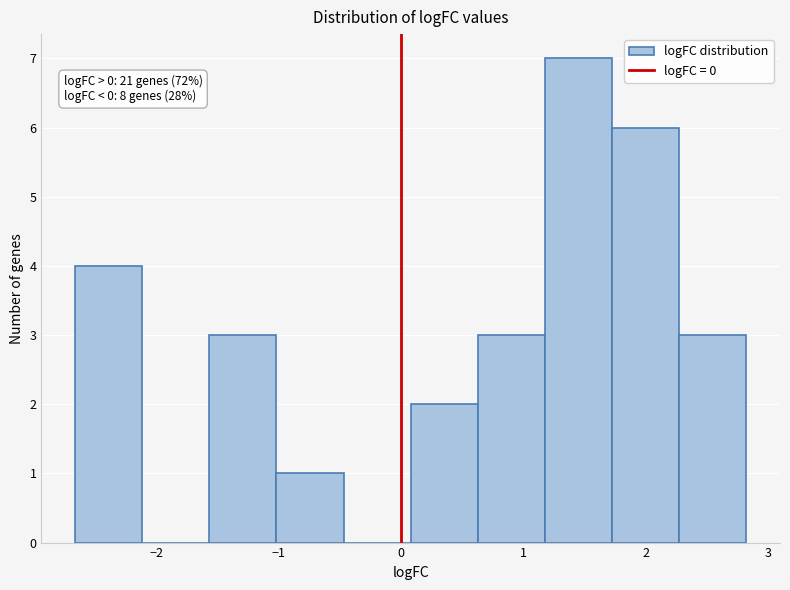

Over which range of the x-axis is the bar tallest?

1.2 to 1.7